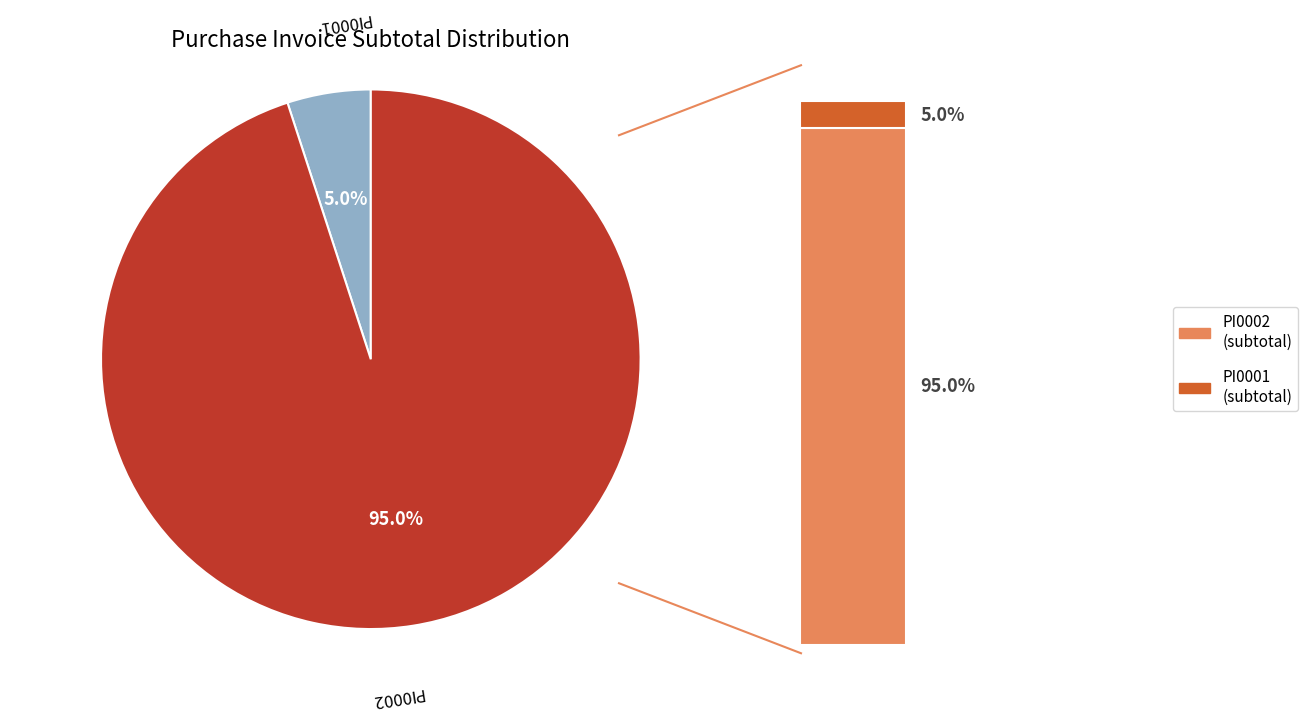

To the nearest percent, what is the difference between the largest and smallest slice percentages?

90%